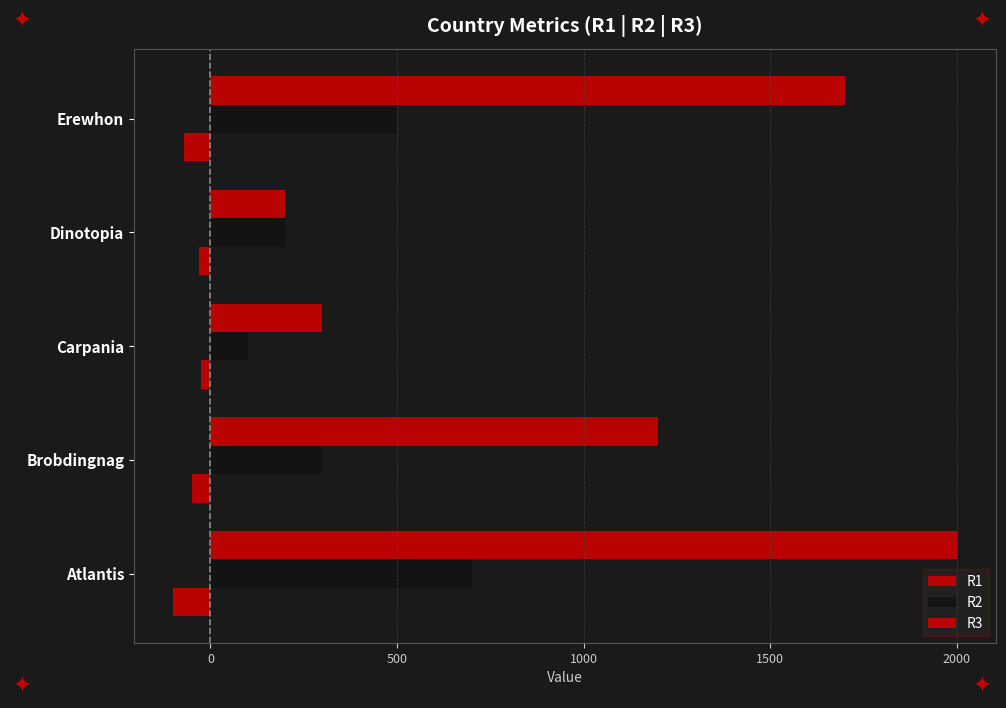

What is the difference between the second highest and minimum values in the R3 series?

1500